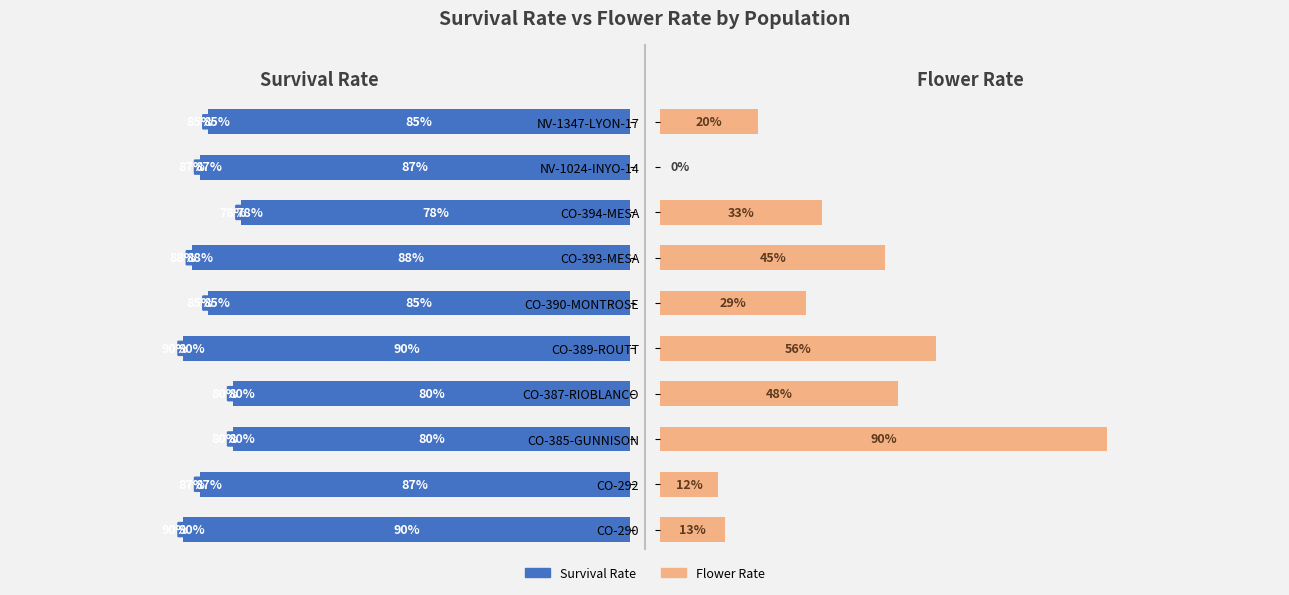

What is the spread (max minus min) of values at NV-1347-LYON-17?

0.7